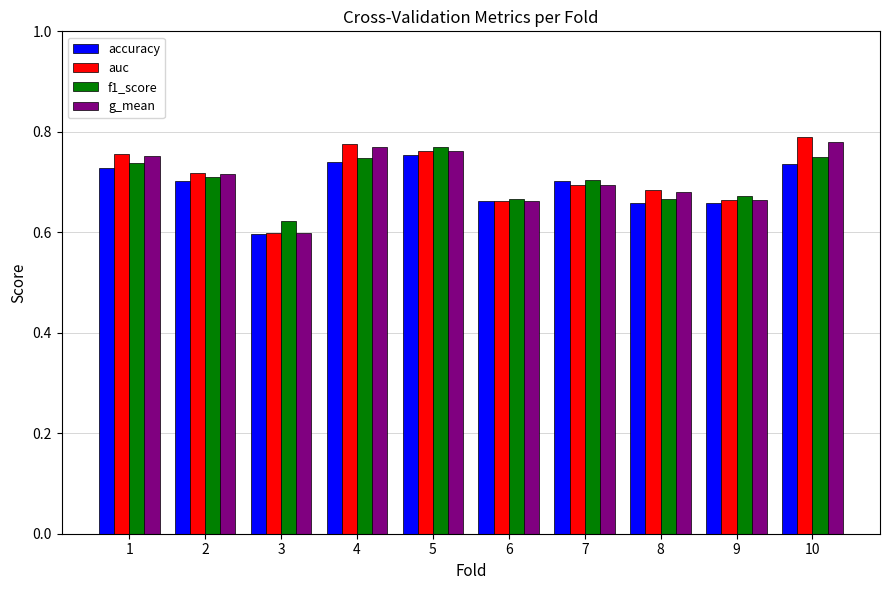

Is the value of accuracy at 9 greater than the value of auc at 1?

No